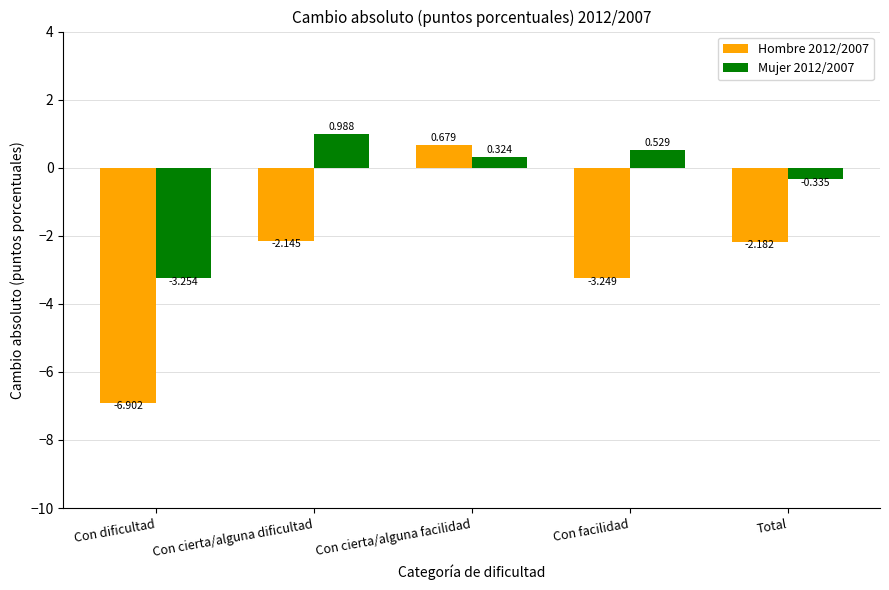

Are the bars horizontal?

No